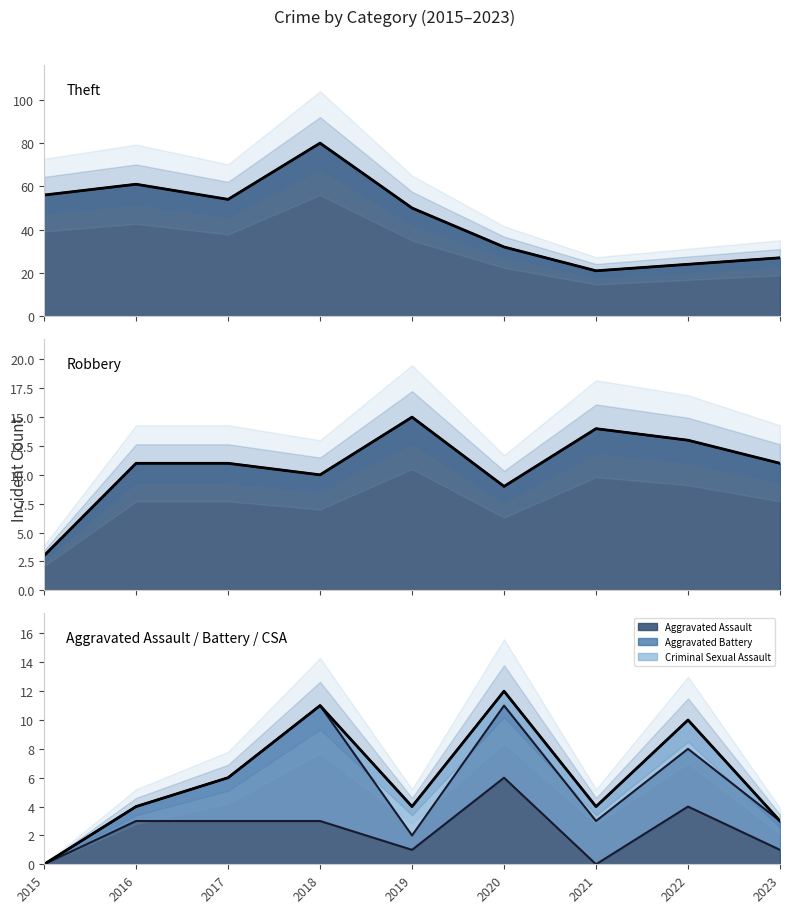

True or false: Total (Aggravated Assault / Battery / CSA) and Total (Theft) intersect in this chart.

False